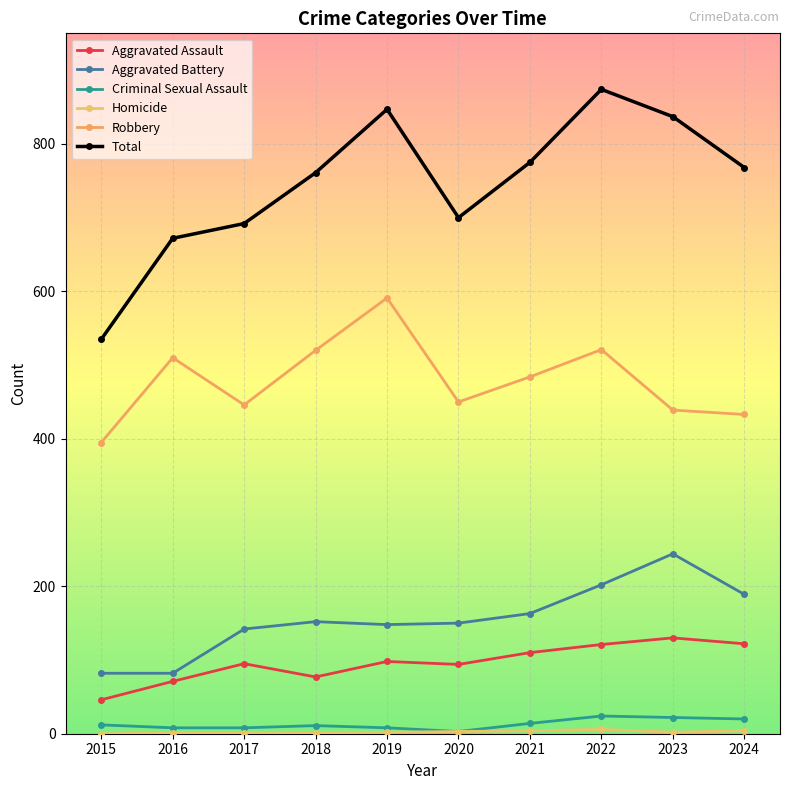

Is this an area chart (filled region under the line)?

No